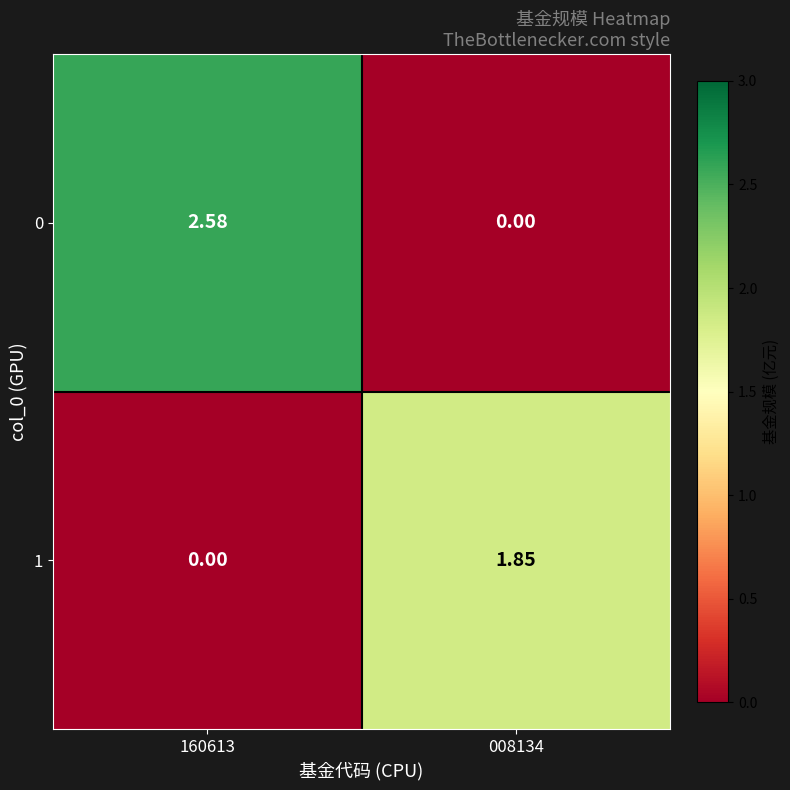

How many positive values does the 1 series have?

1